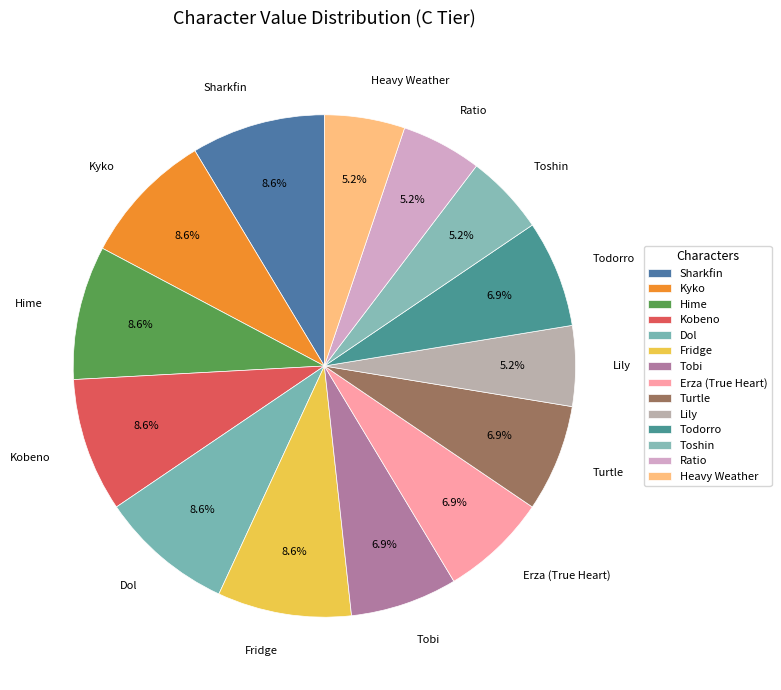

To the nearest percent, what percentage of the pie is Hime?

9%